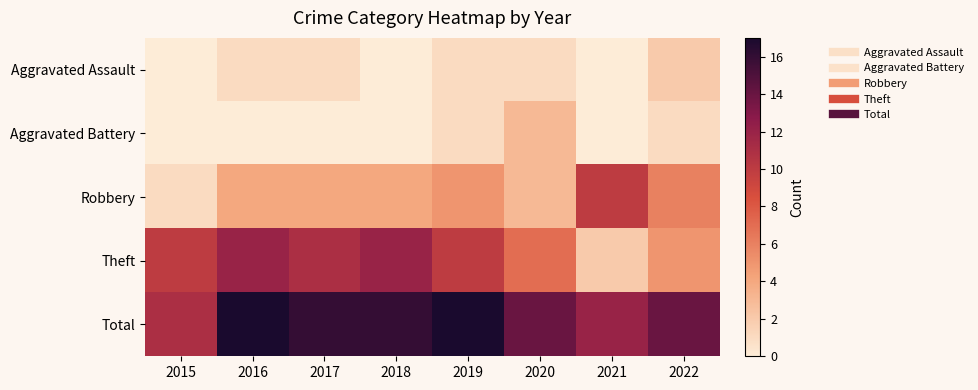

What is the total value across all series at 2022?

28